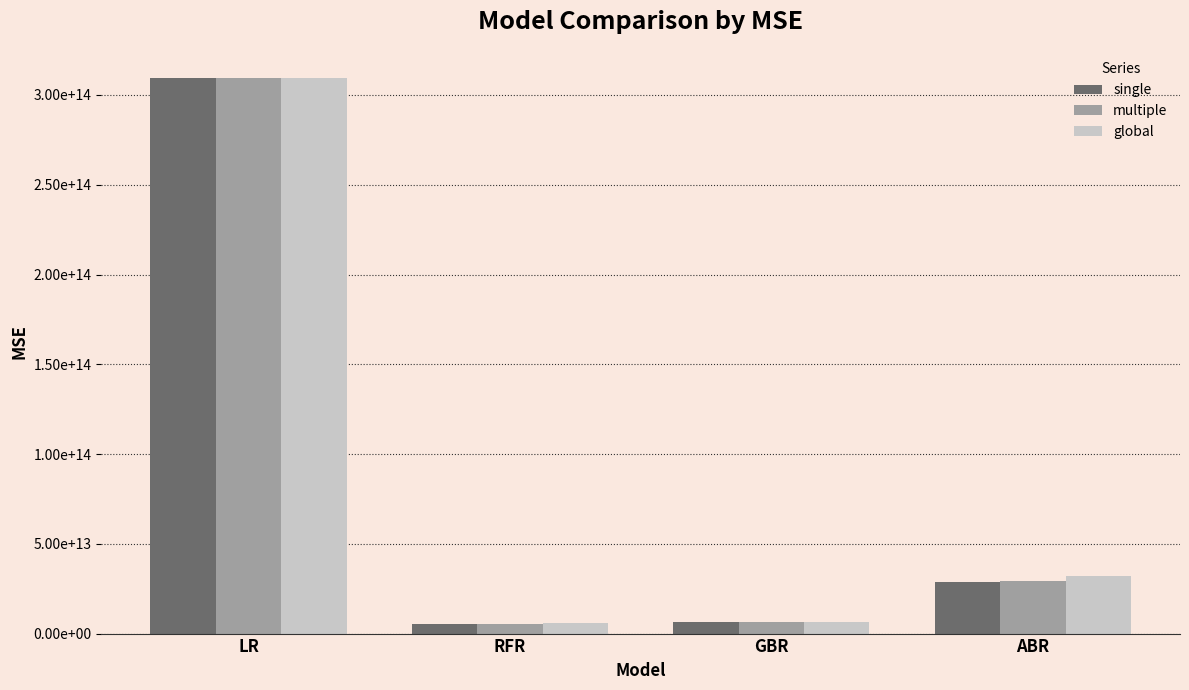

What are all the series names shown in the legend?

single, multiple, global